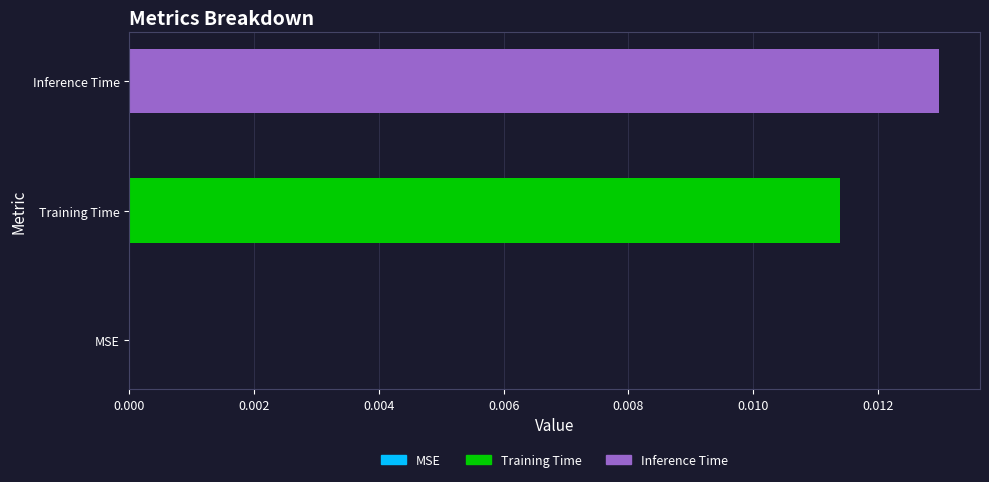

Are the bars grouped side by side (vs. stacked)?

No